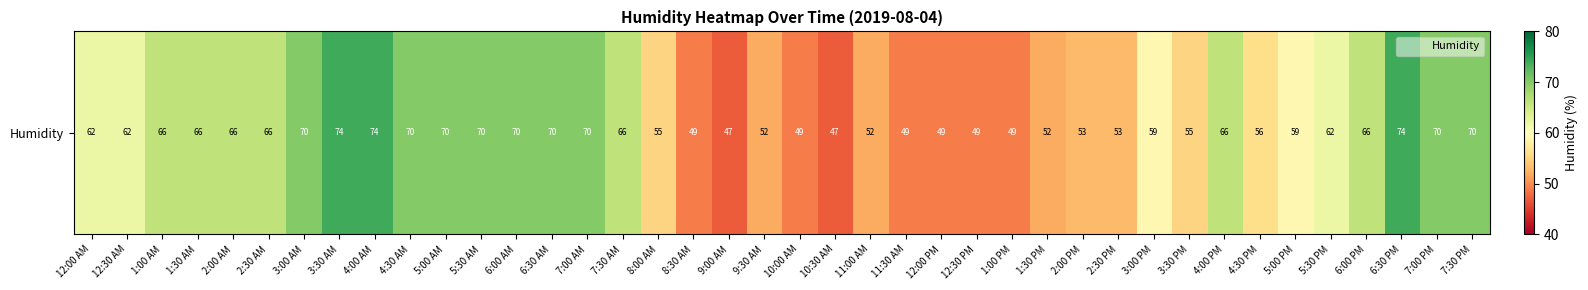

The value at 2:30 AM is 33. True or false?

False